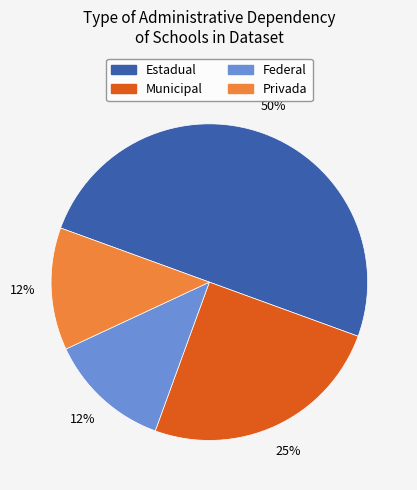

Between Estadual and Municipal, which is larger?

Estadual